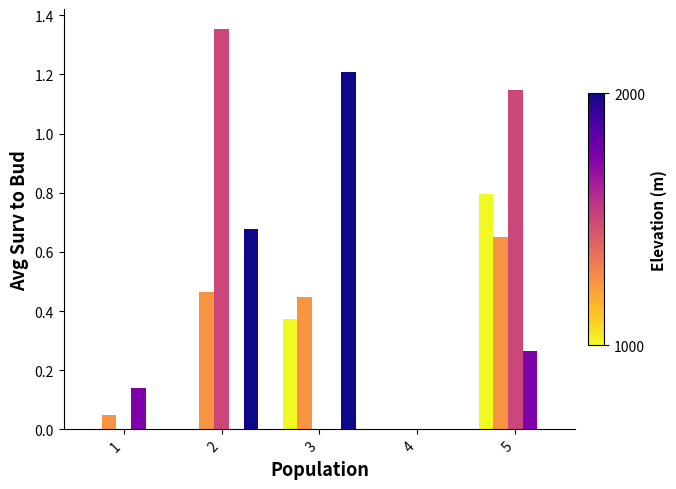

At which category is the sum across all series the highest?

5